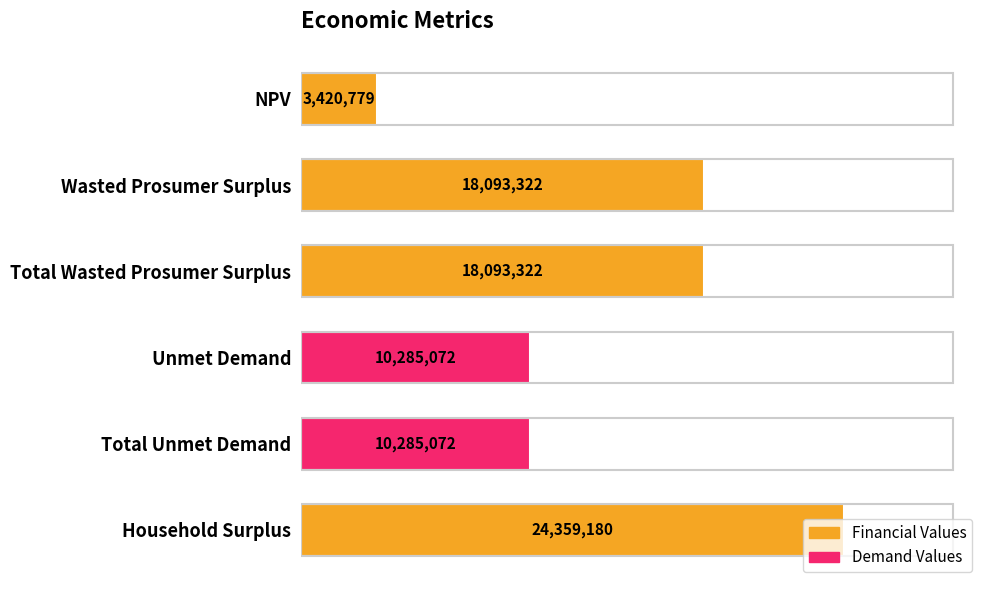

What is the smallest value displayed?

3420778.7